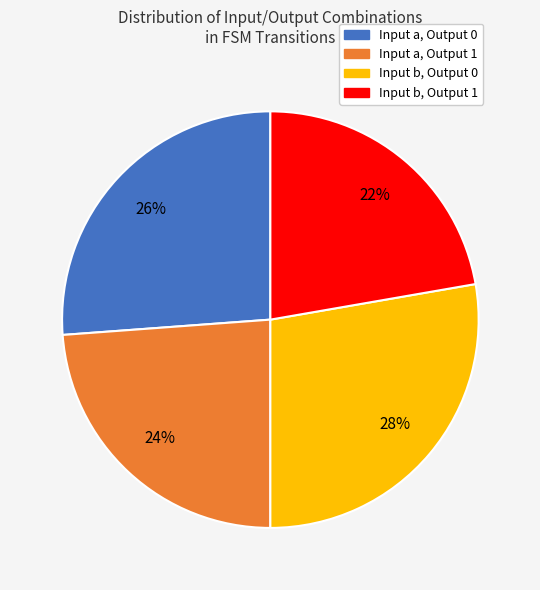

To the nearest percent, what is the average slice percentage?

25%